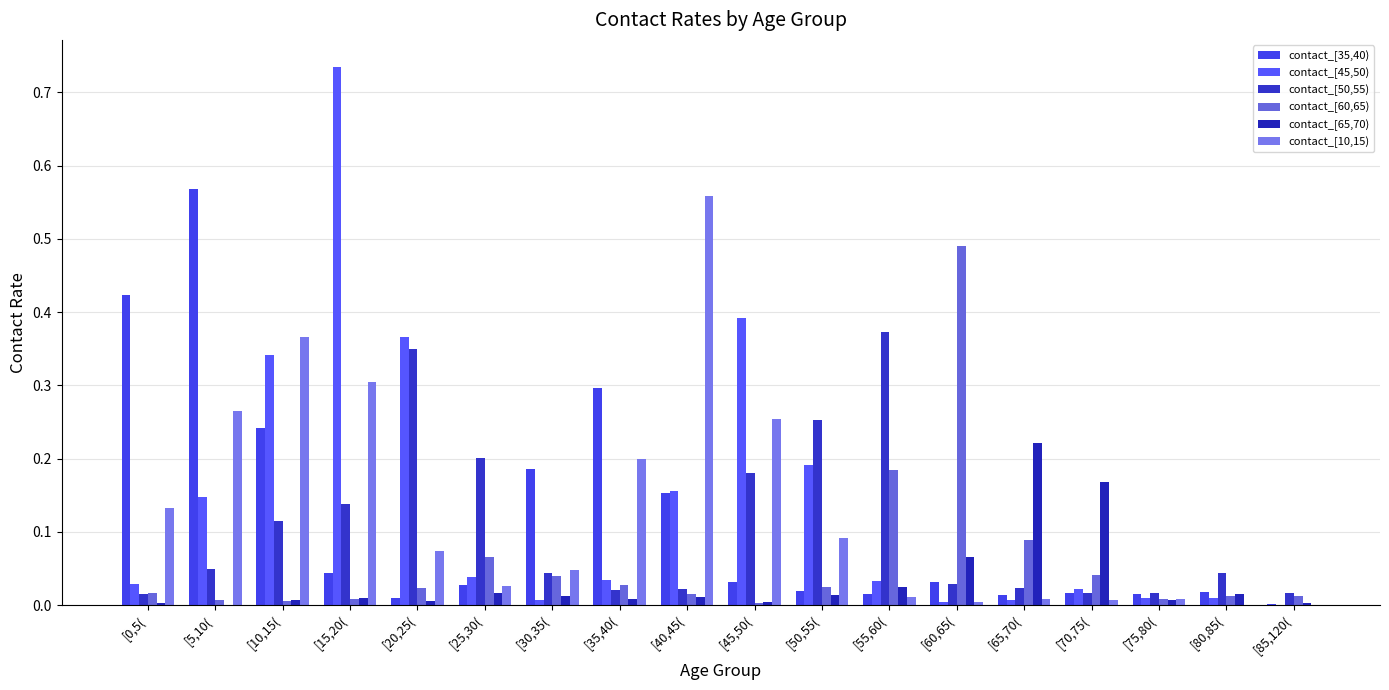

What is the average value of the contact_[50,55) series?

0.1